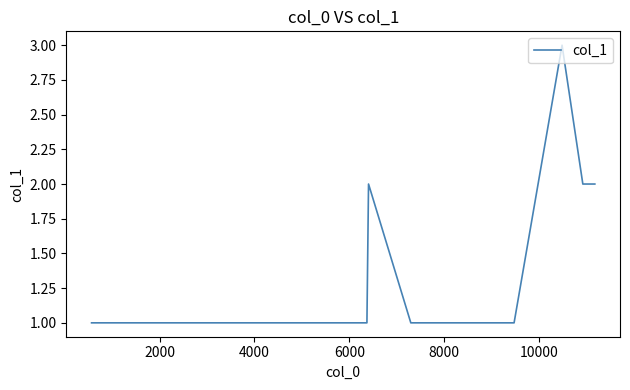

What is the greatest value displayed?

3